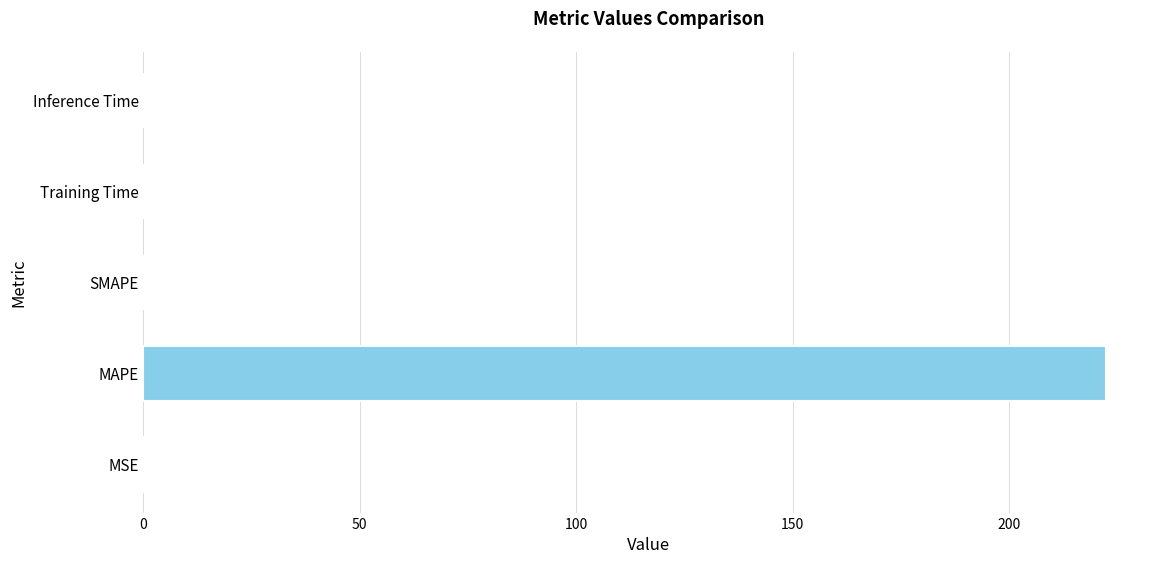

What is the maximum value shown in the chart?

222.5